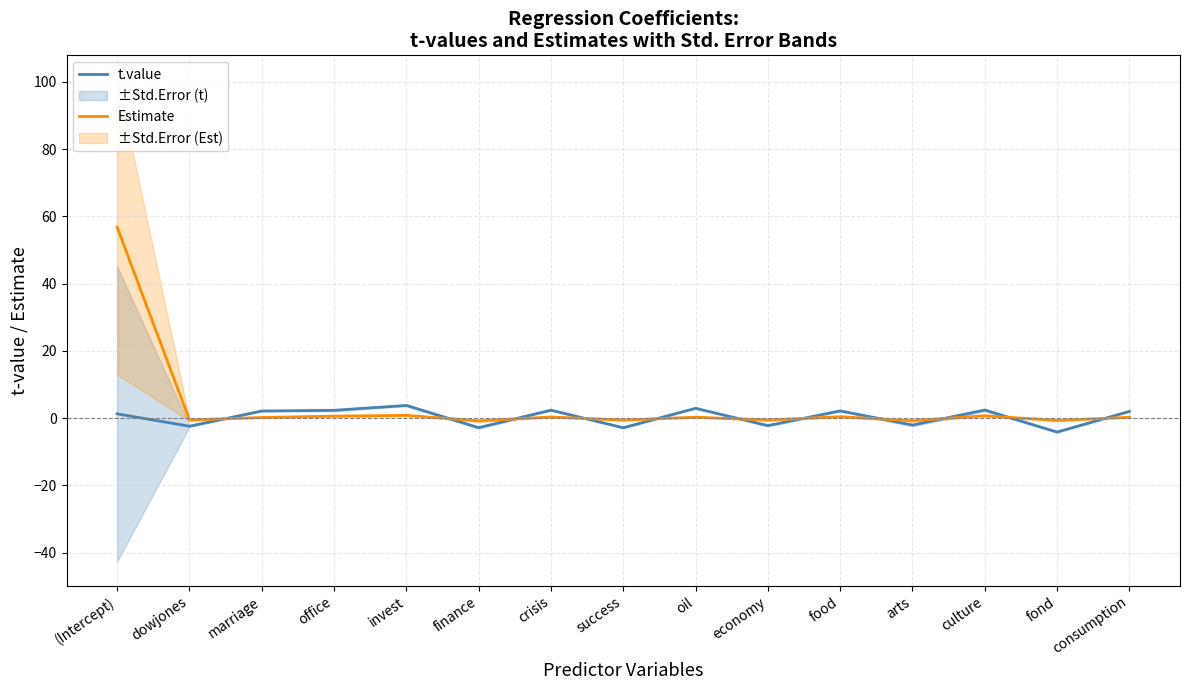

What is the sum of the Estimate values at invest and oil?

1.2